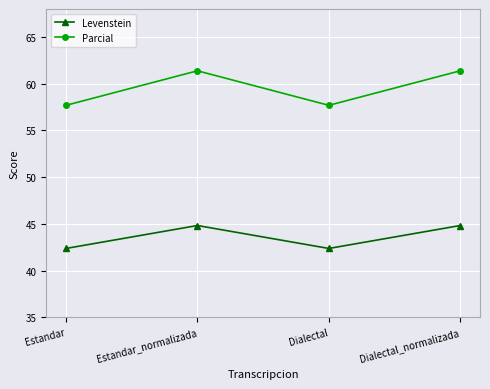

Is the value of Parcial at Estandar greater than the value of Levenstein at Estandar_normalizada?

Yes